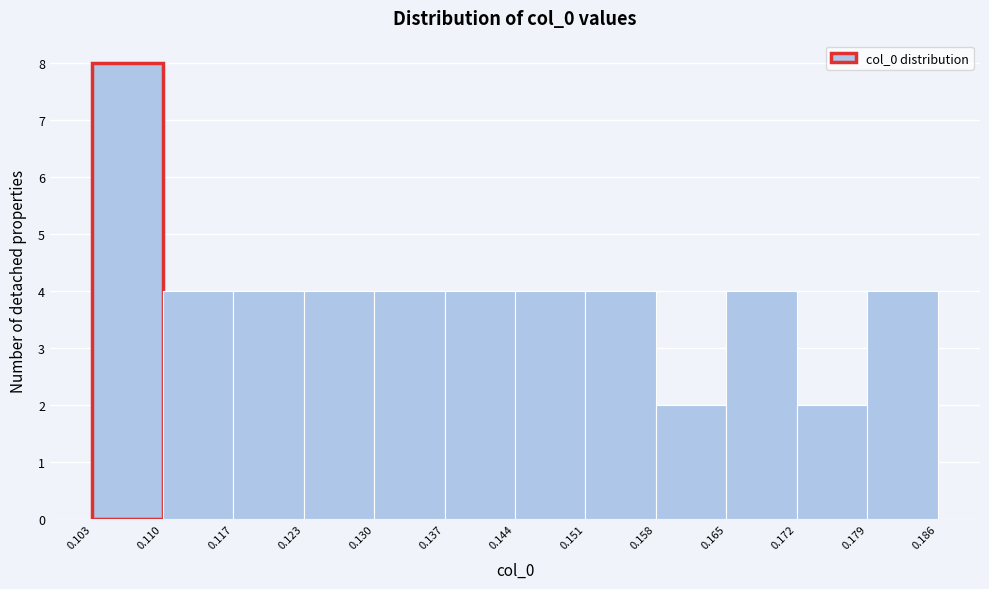

What is the height of the bar covering 0.151 to 0.158 on the x-axis? The values are not printed on the chart, so give them approximately, as read against the axis.

4